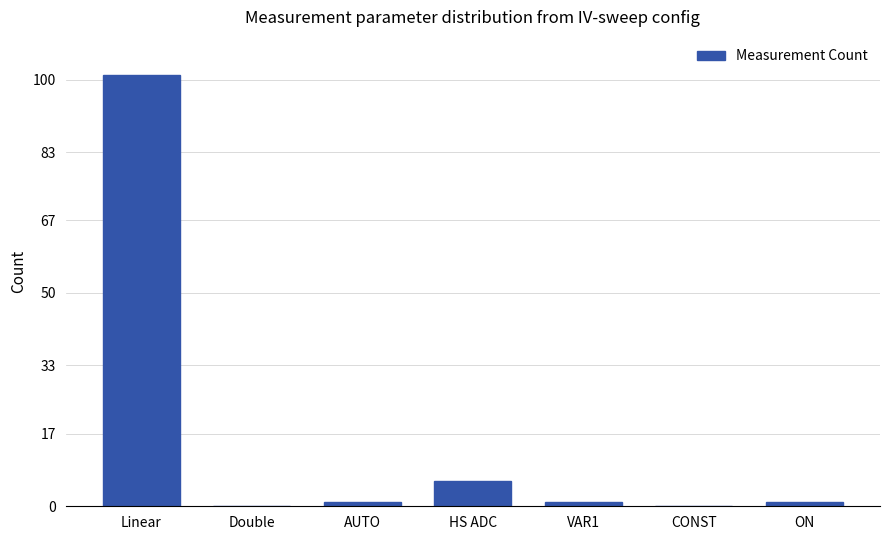

At which category does the chart reach its peak across all series?

Linear